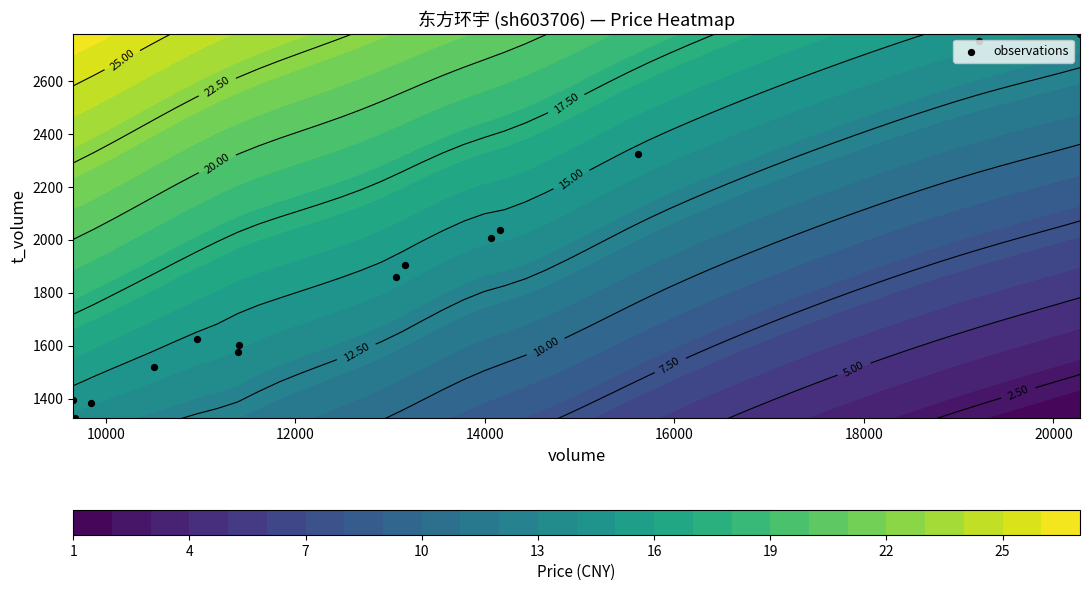

What is the sum of all values?

26091